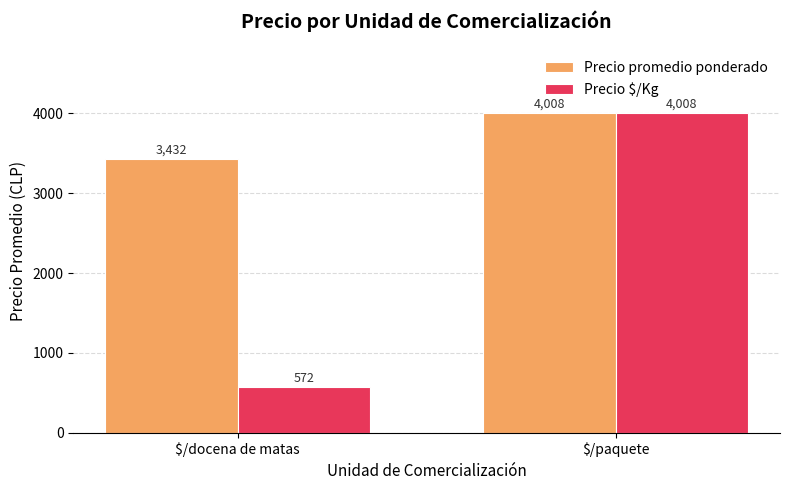

Between $/docena de matas and $/paquete, which series saw the biggest shift?

Precio $/Kg